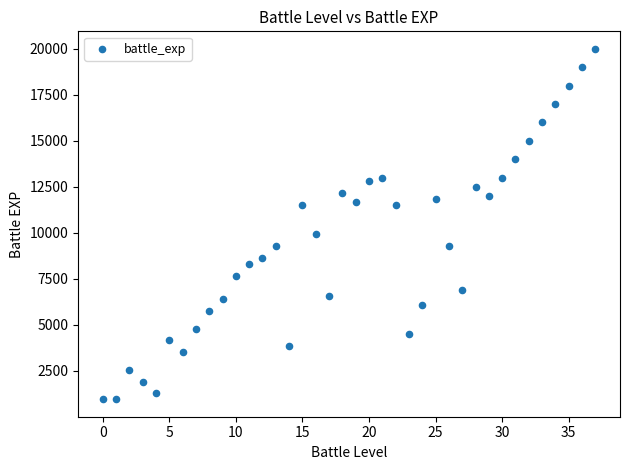

What Y value in the scatter plot is closest to 10480?

9920